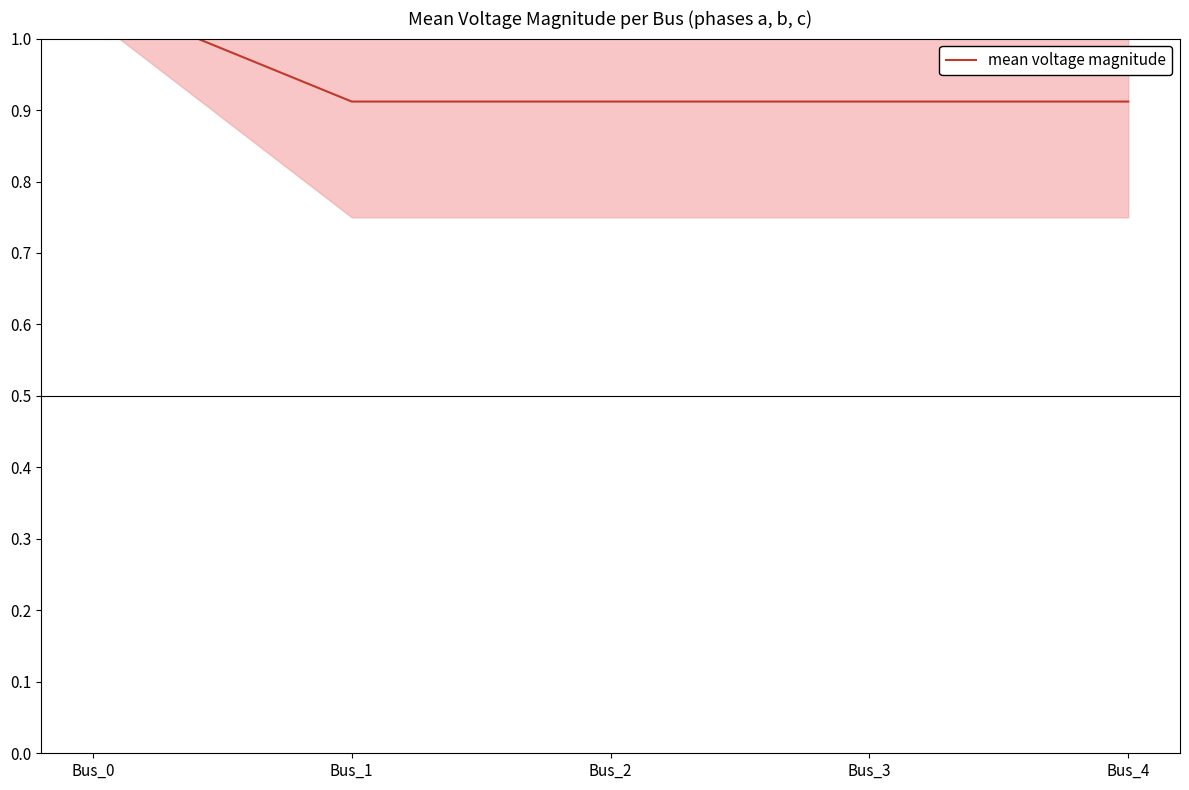

What is the maximum value shown in the chart?

1.1